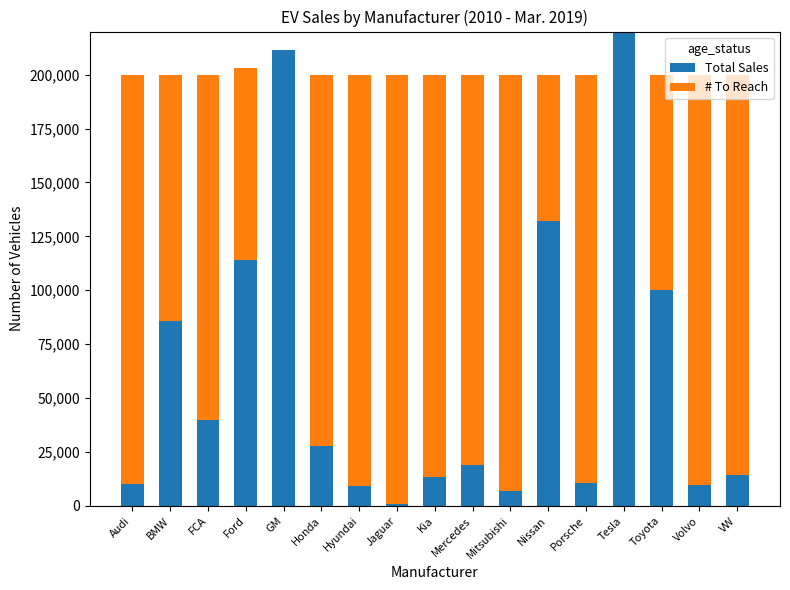

What are all the series names shown in the legend?

Total Sales, # To Reach